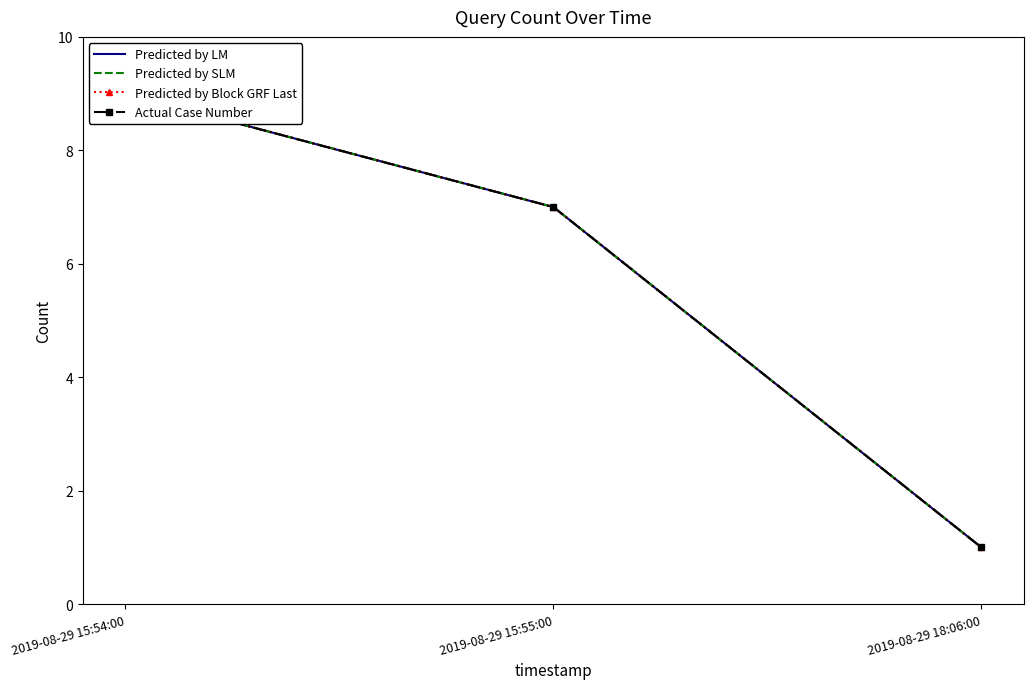

What is the maximum value shown in the chart?

9